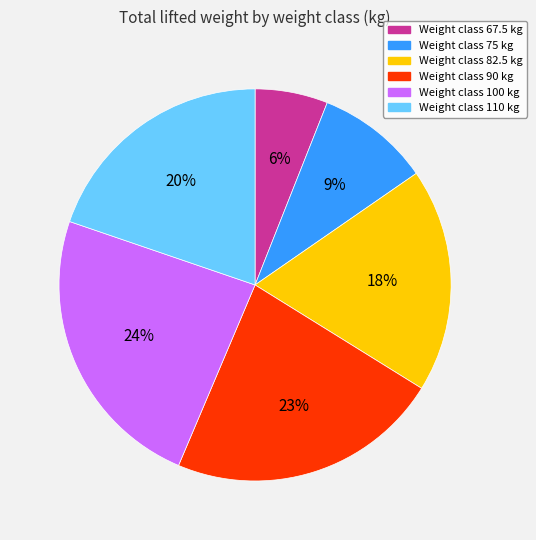

To the nearest percent, what is the average slice percentage?

17%